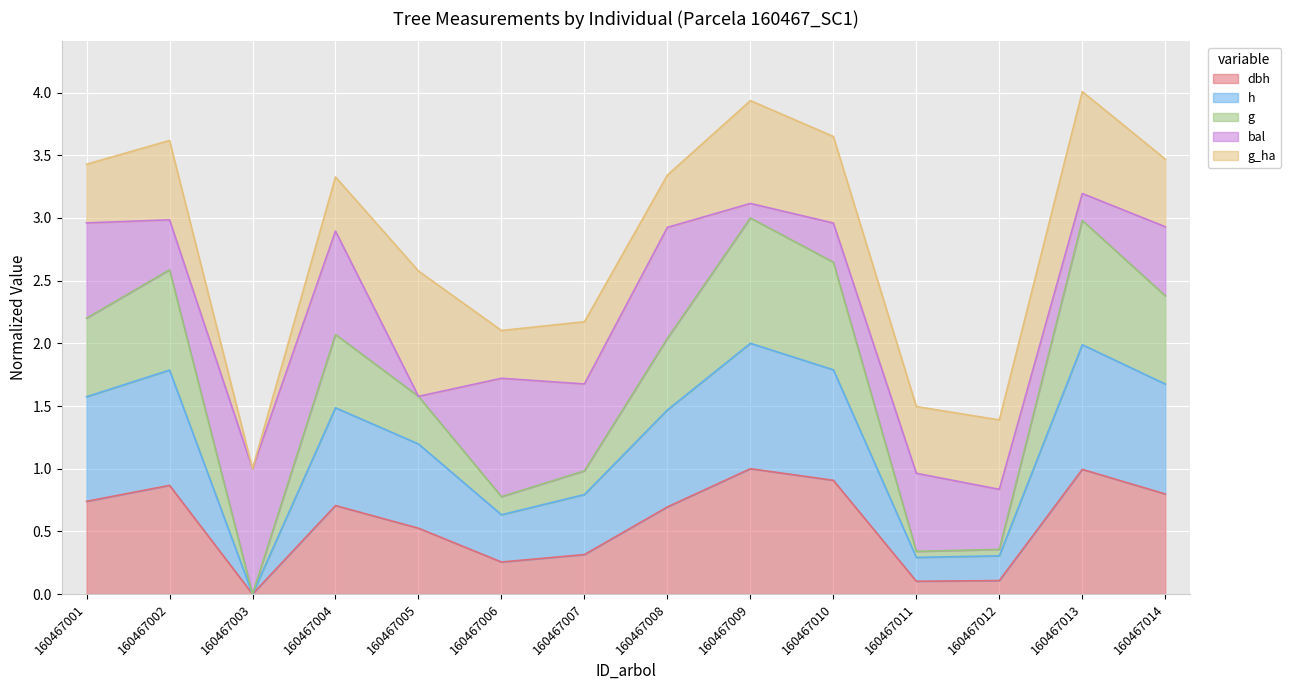

What is the total value across all series at 160467007?

2.2